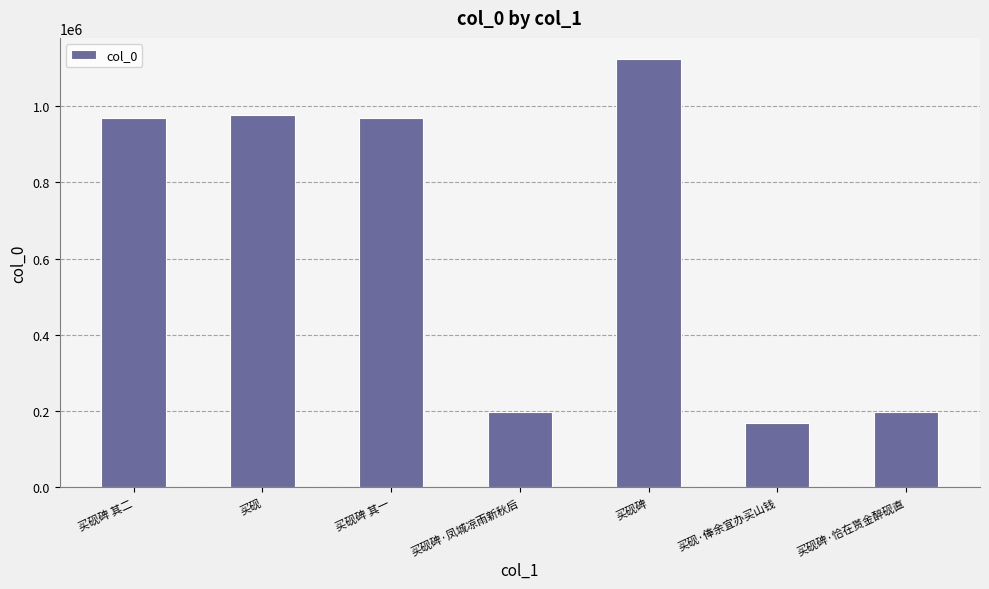

How many bars are there in total?

7